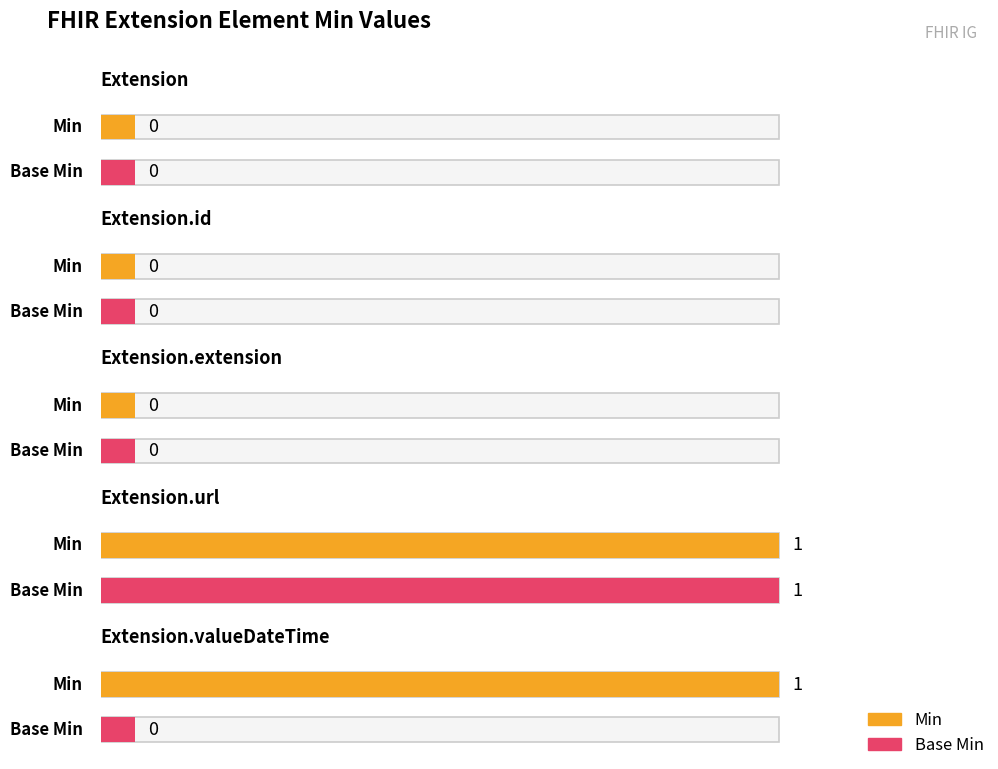

Is the value of Min at Extension.id greater than the value of Base Min at Extension.id?

No